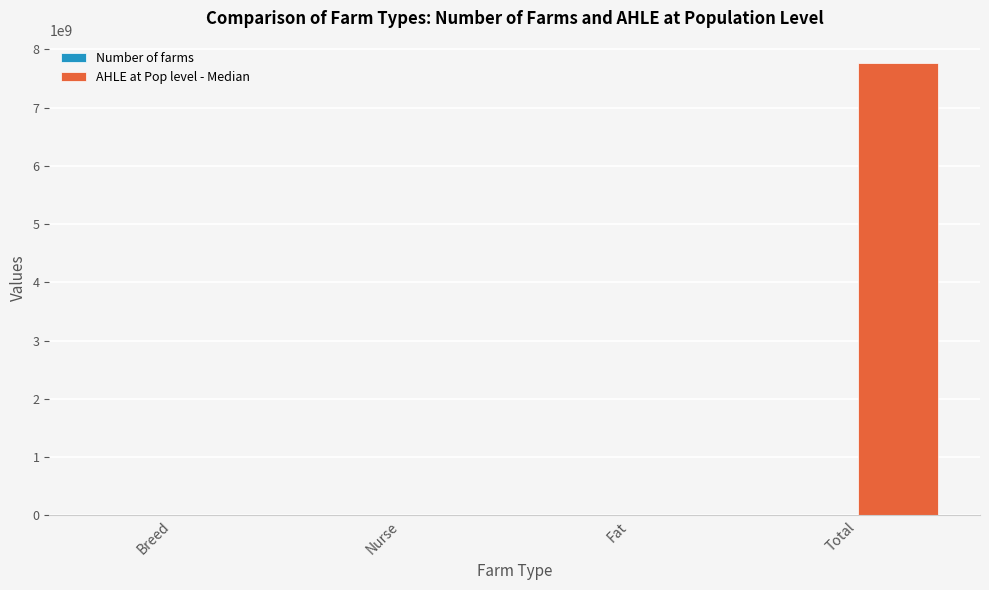

At which category is the sum across all series the highest?

Total